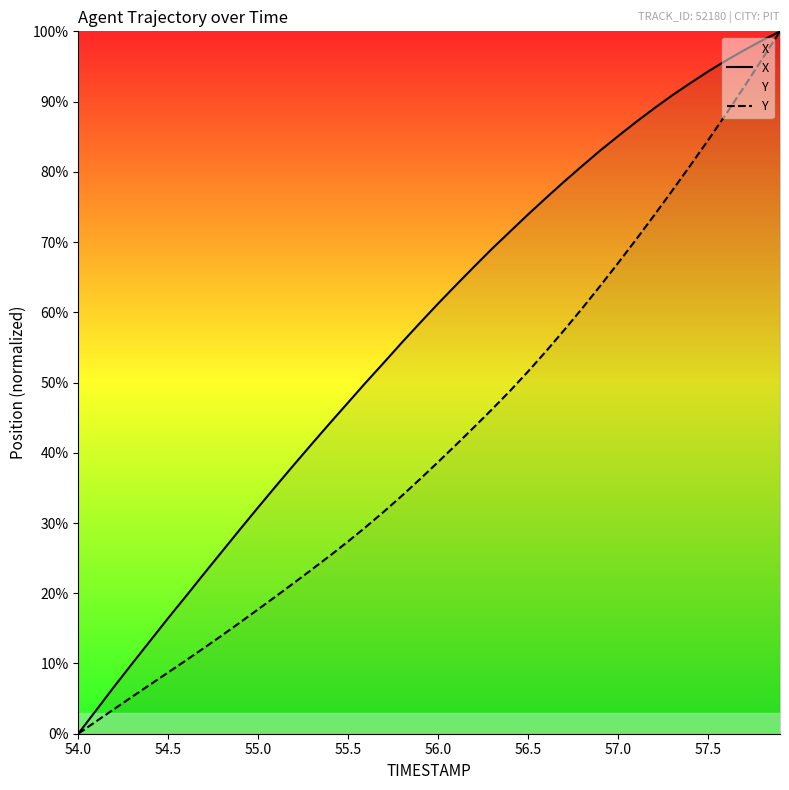

List the series in order of their overall mean, lowest first.

Y, X